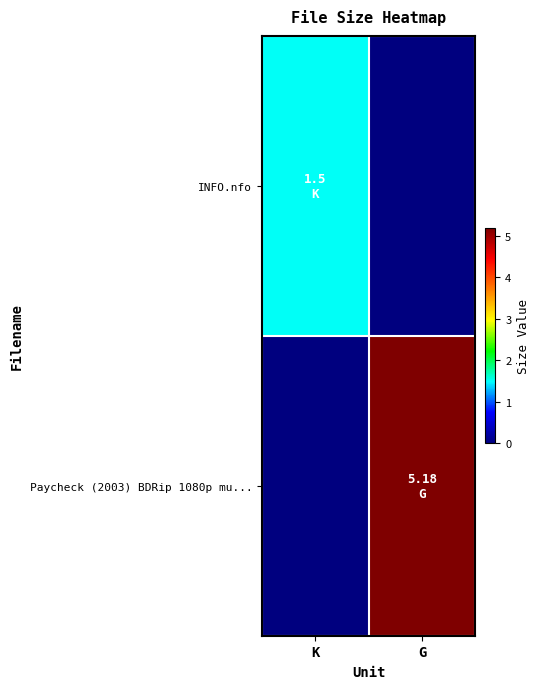

Count the number of categories in the chart.

2